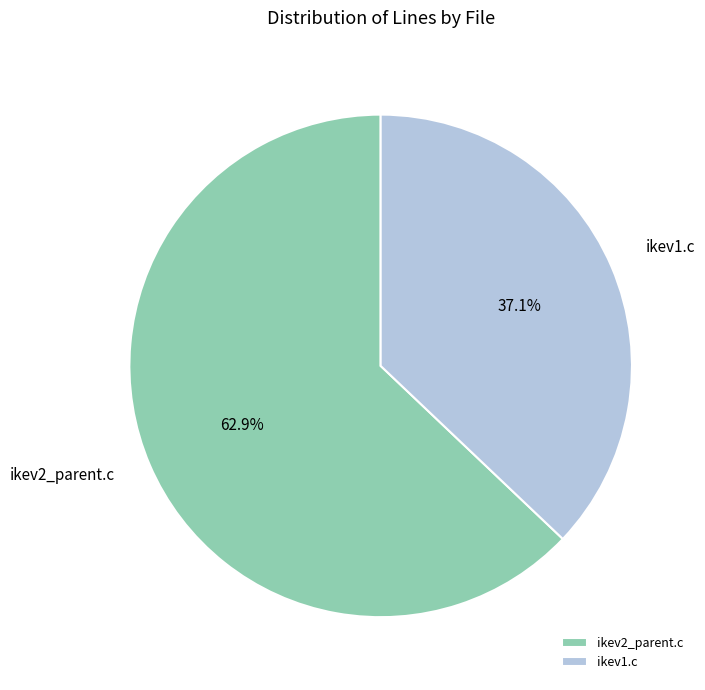

The ikev2_parent.c slice represents 78% of the pie. True or false?

False